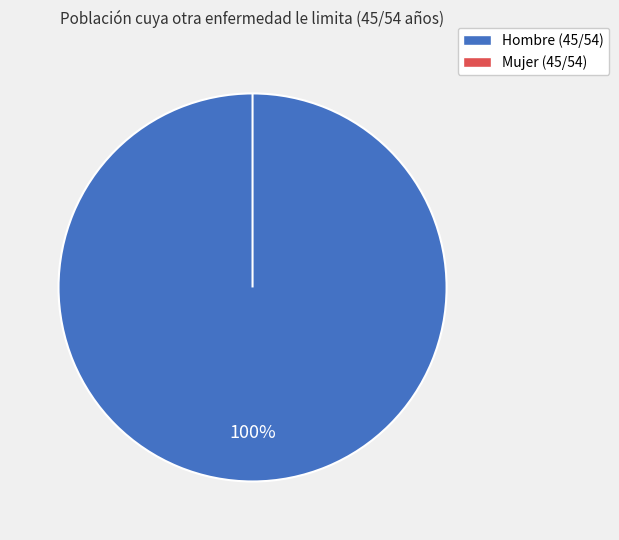

To the nearest percent, what is the difference between the Mujer (45/54) and Hombre (45/54) slice percentages?

100%